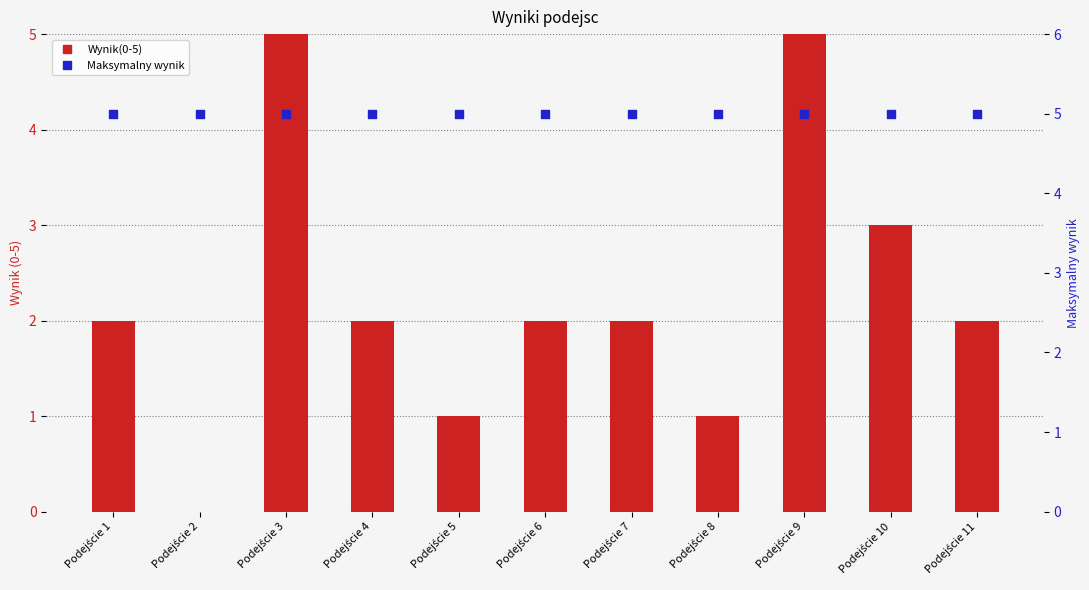

Which series has the largest Y range (max minus min)?

Wynik(0-5)